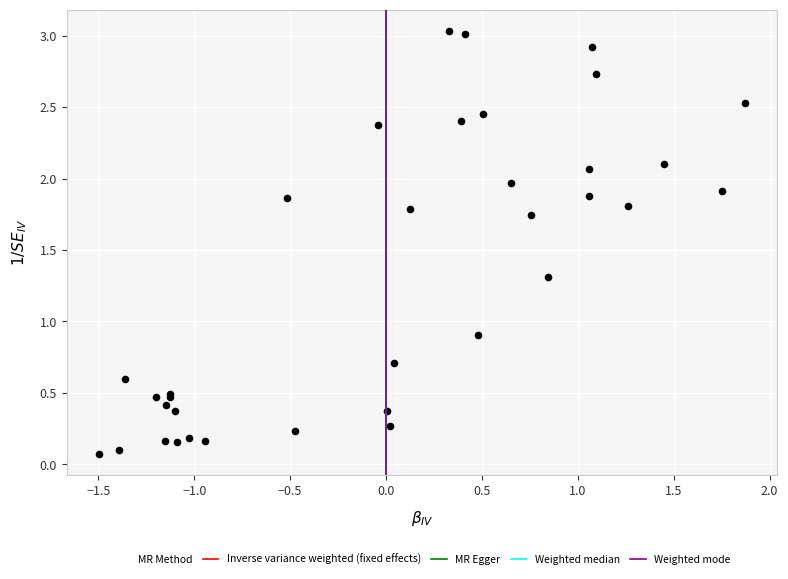

What Y value in the scatter plot is closest to 1?

0.9